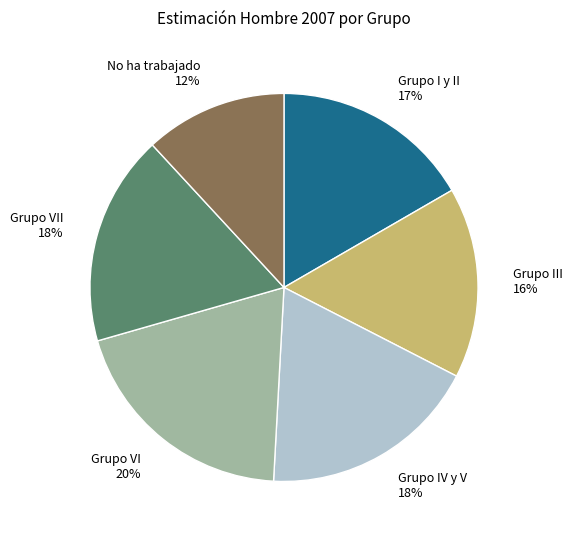

What percentage is the Grupo I y II 17% slice, to the nearest percent?

17%